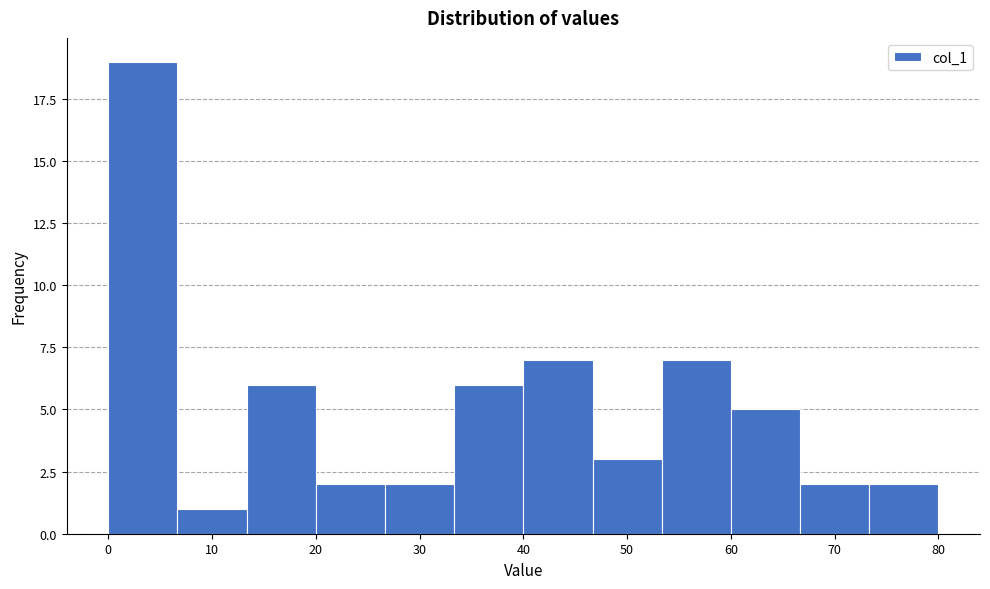

Reading left to right, list every bar in this chart as the range it spans on the x-axis followed by its height. Neither the bar edges nor the heights are printed on the chart, so give them approximately, as read against the axes.

0 to 7: 19
7 to 13: 1
13 to 20: 6
20 to 27: 2
27 to 33: 2
33 to 40: 6
40 to 47: 7
47 to 53: 3
53 to 60: 7
60 to 67: 5
67 to 73: 2
73 to 80: 2